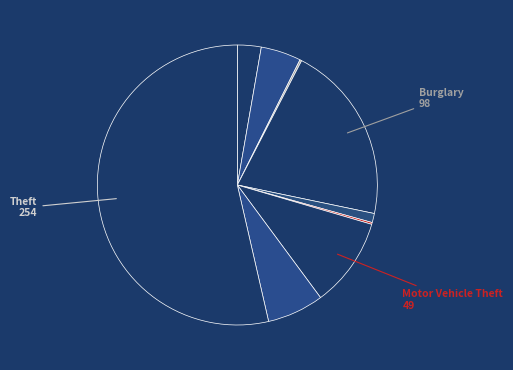

Rank the categories by value from highest to lowest.

Theft, Burglary, Motor Vehicle Theft, Robbery, Aggravated Battery, Aggravated Assault, Criminal Sexual Assault, Arson, Homicide